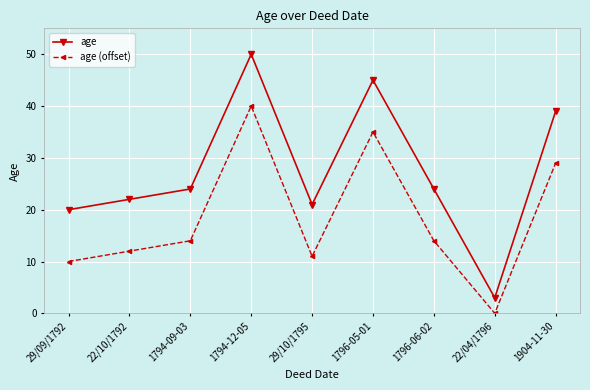

List the series in order of their peak value, lowest first.

age (offset), age